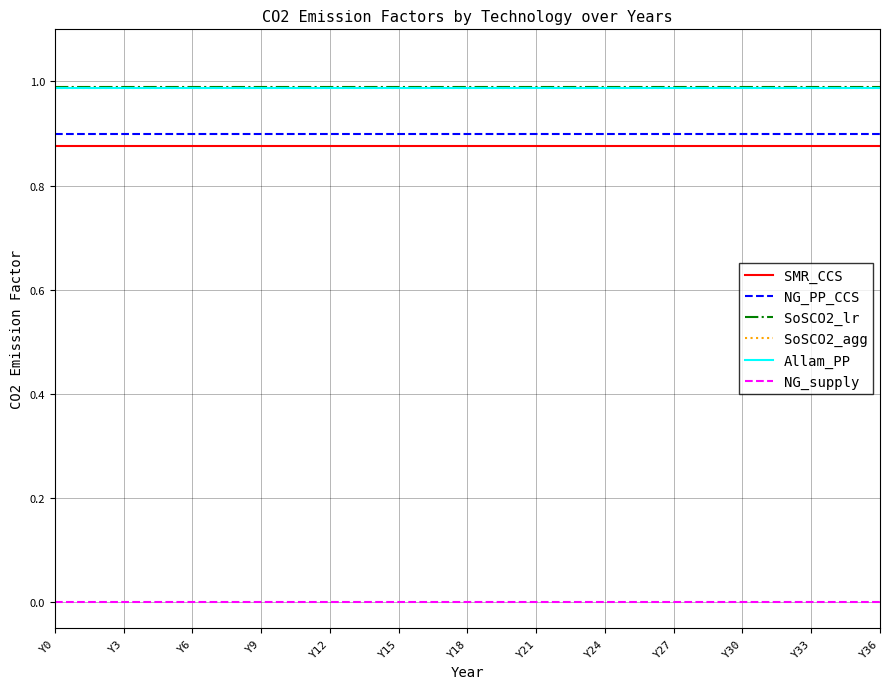

Is this an area chart (filled region under the line)?

No